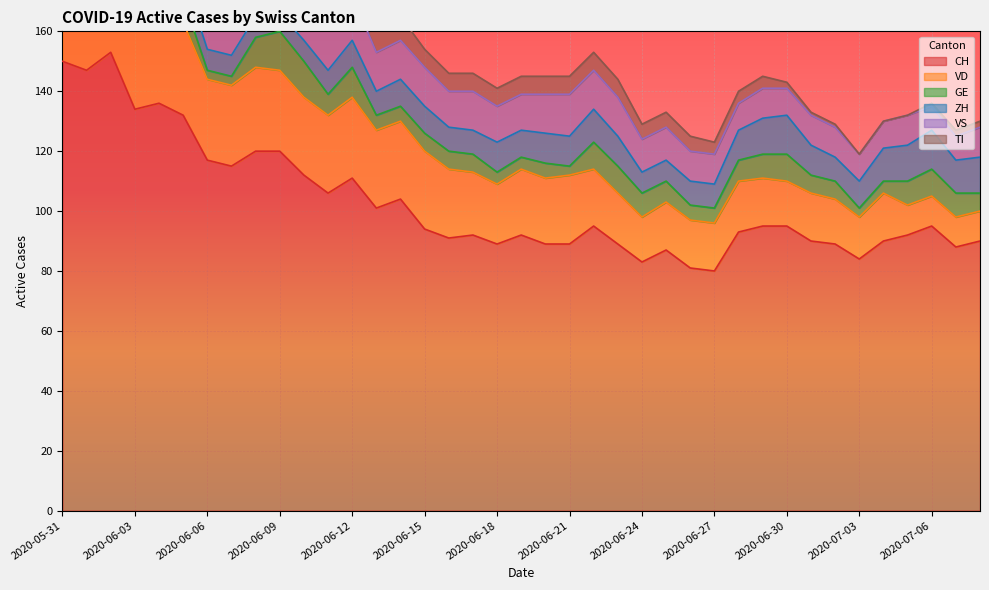

How many interior local peaks does the GE series have?

6